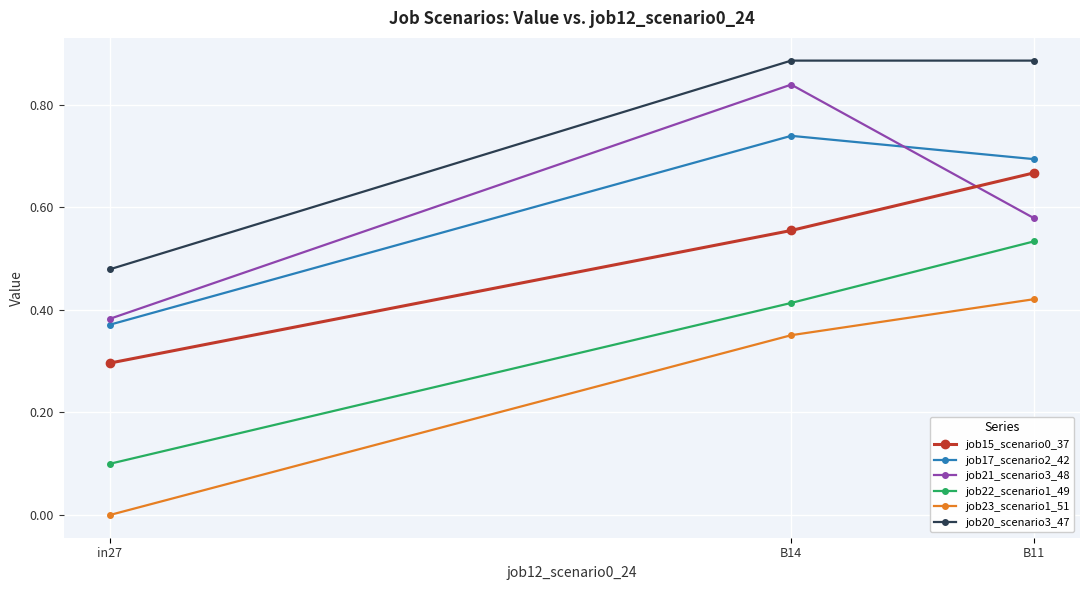

Which series has the largest total across all categories?

job20_scenario3_47